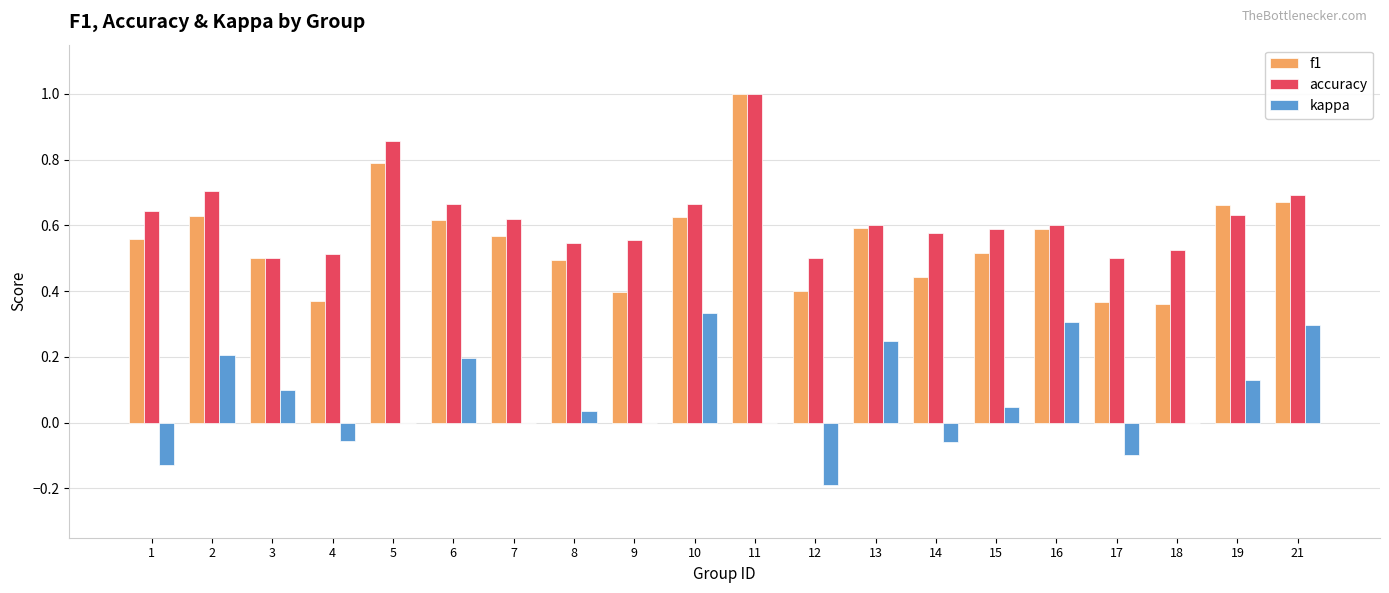

What is the sum of all accuracy values?

12.5